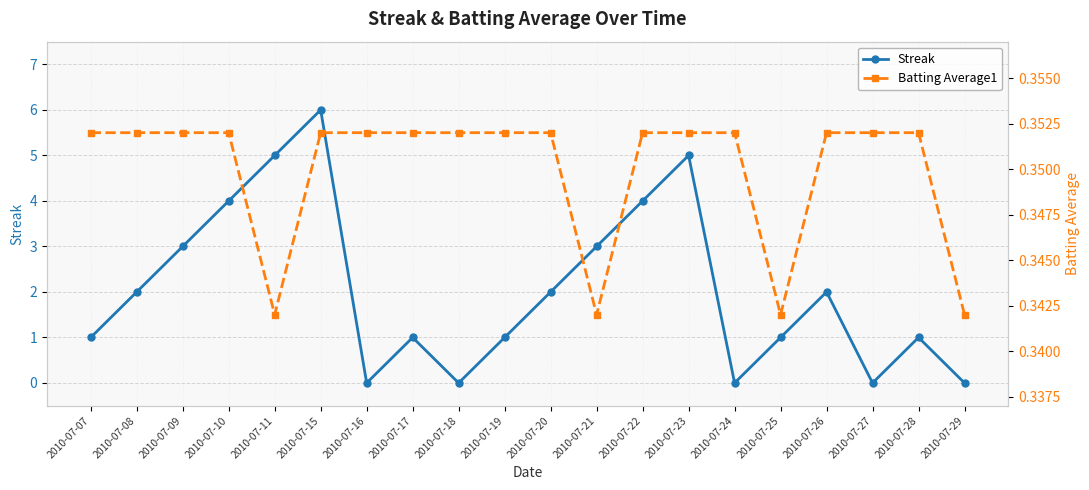

Where is the first local maximum for Streak?

2010-07-15